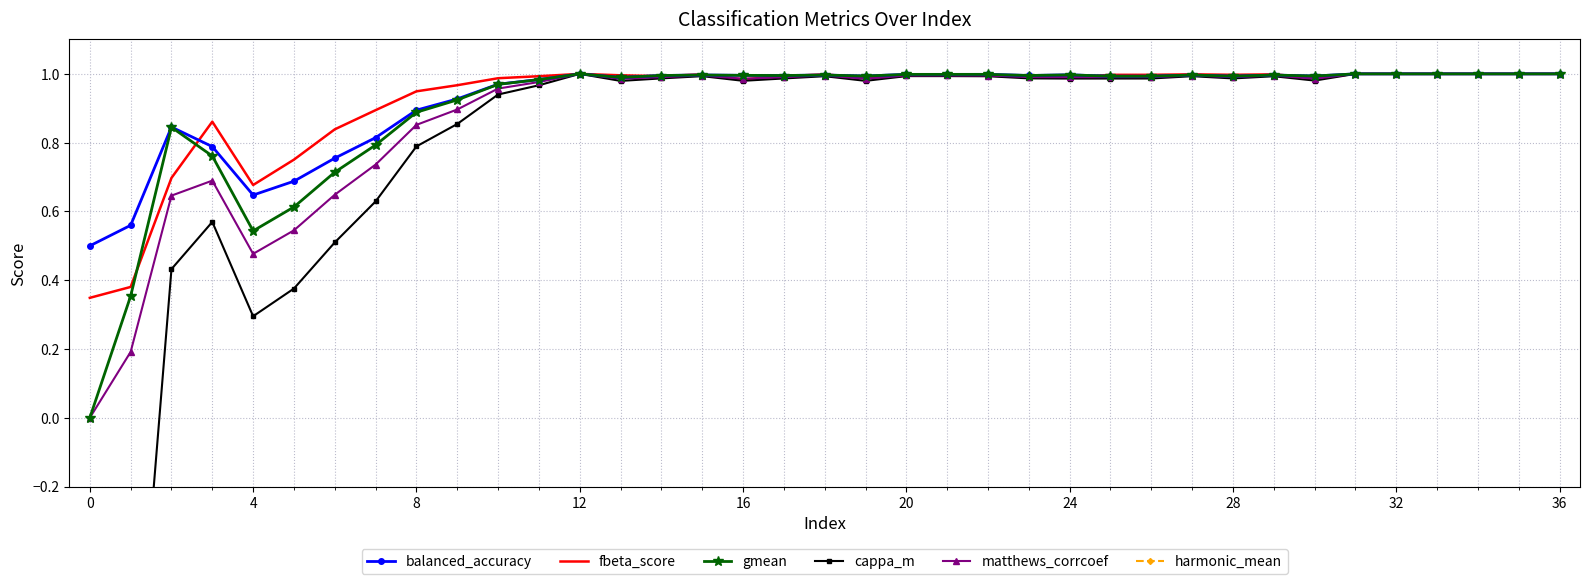

Is the value of fbeta_score at 27 greater than the value of cappa_m at 22?

Yes